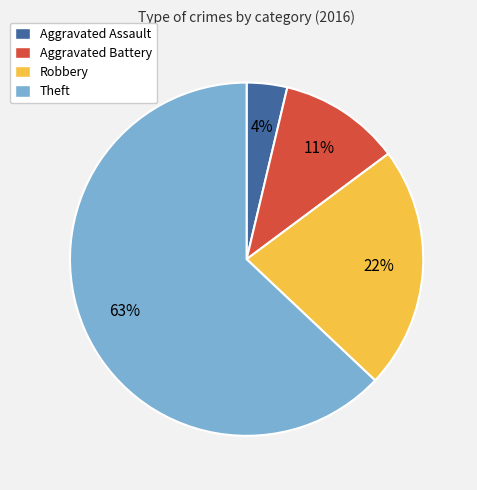

What is the largest slice in the pie chart?

Theft